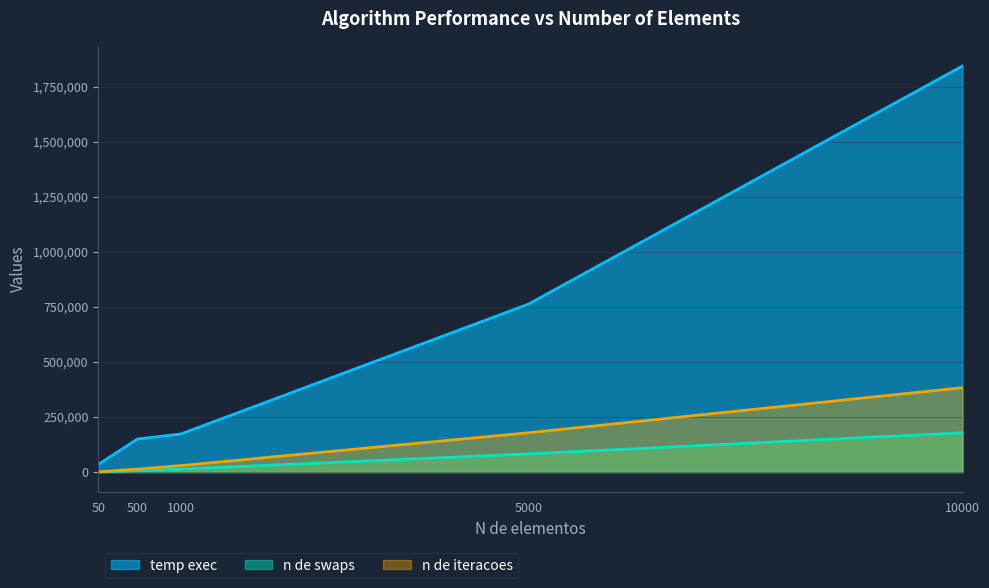

The value of temp exec at 500 is 149933. True or false?

True